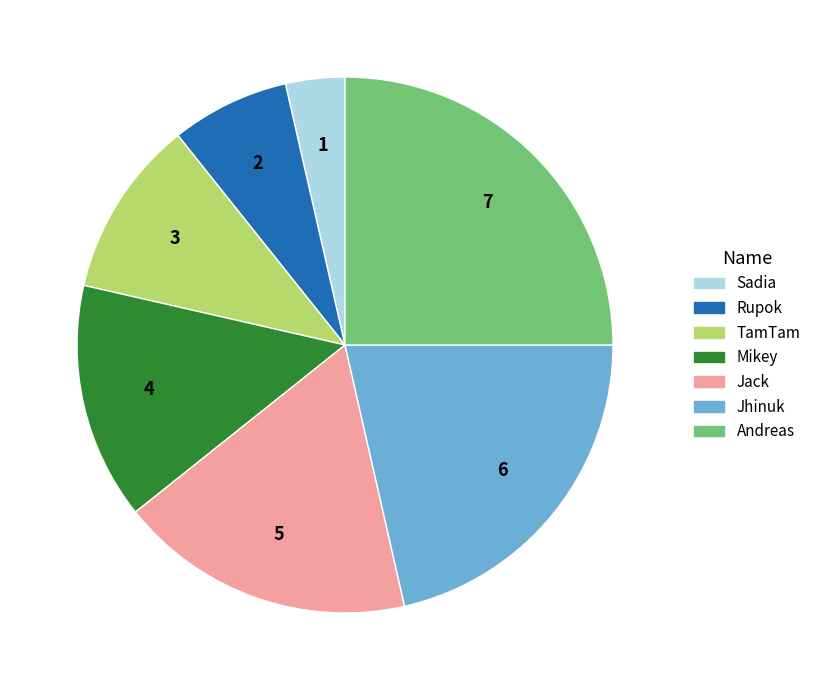

Is there any slice that represents more than half of the pie?

No